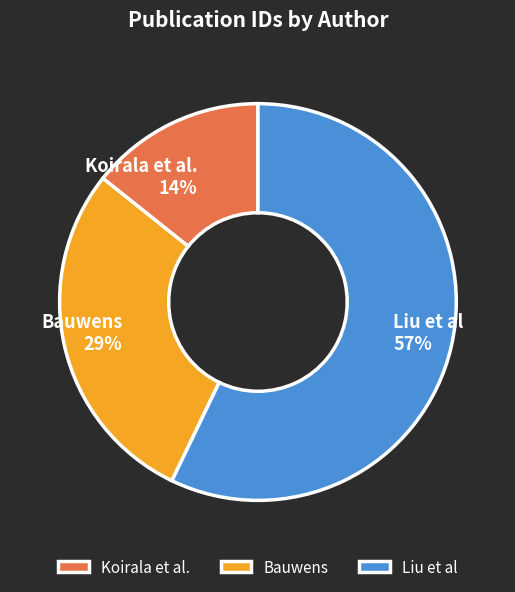

Which has a higher value, Liu et al or Bauwens?

Liu et al